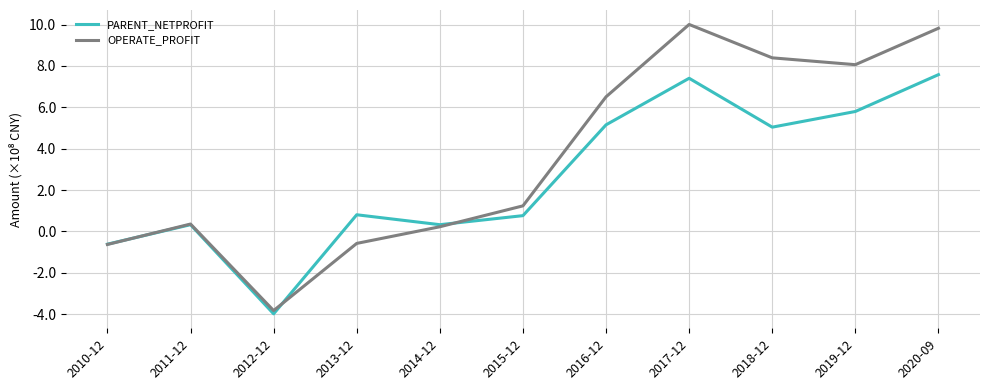

Reading left to right, what are all the values shown in this chart?

PARENT_NETPROFIT: -0.6	0.3	-4.0	0.8	0.3	0.8	5.2	7.4	5.0	5.8	7.6
OPERATE_PROFIT: -0.6	0.4	-3.8	-0.6	0.2	1.2	6.5	10.0	8.4	8.1	9.8